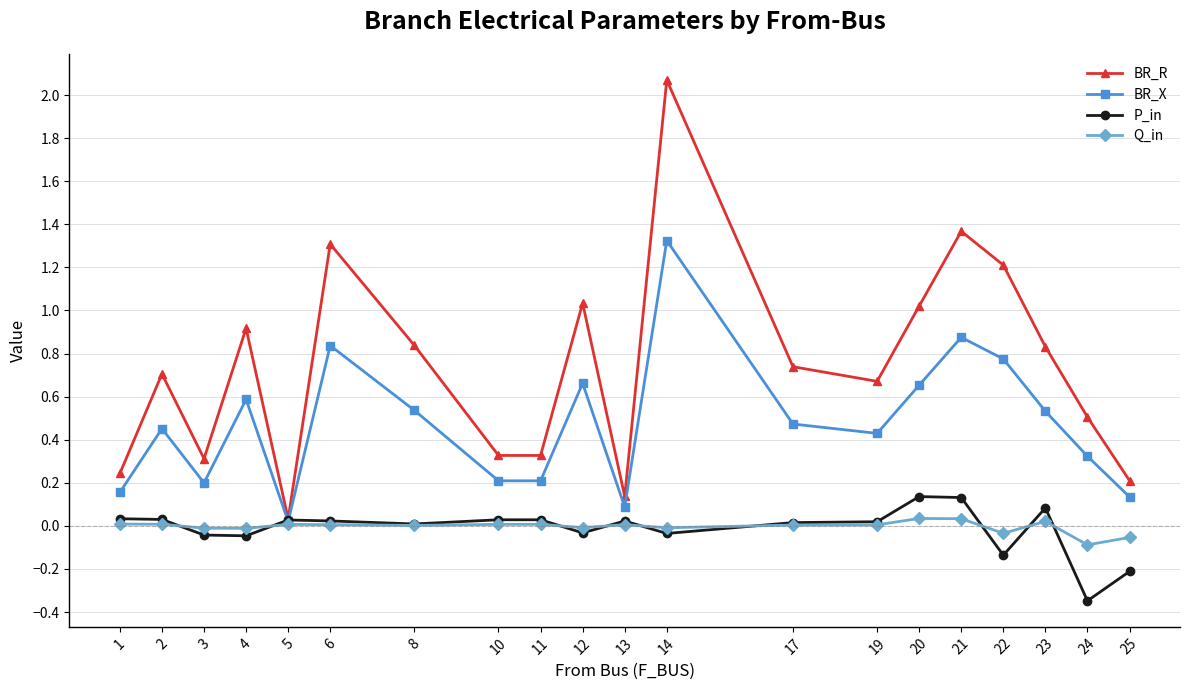

How many lines are shown in the chart?

4